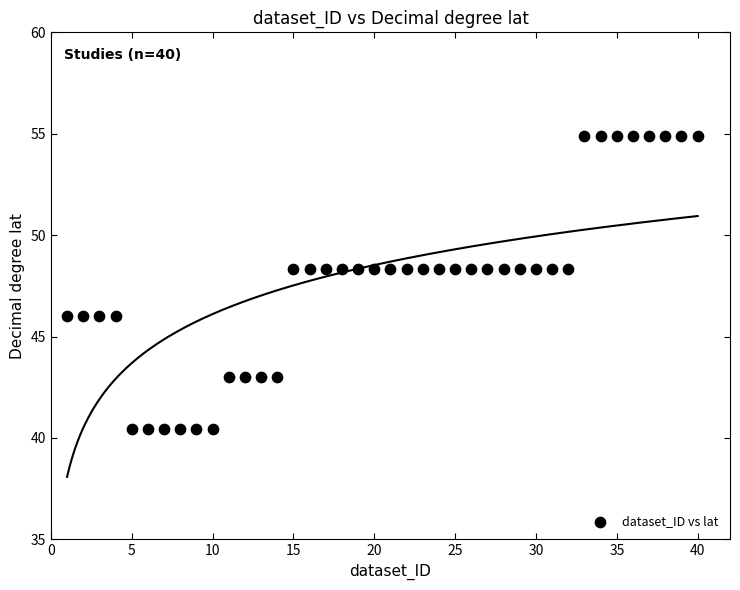

What is the range of Y values (max minus min)?

14.4